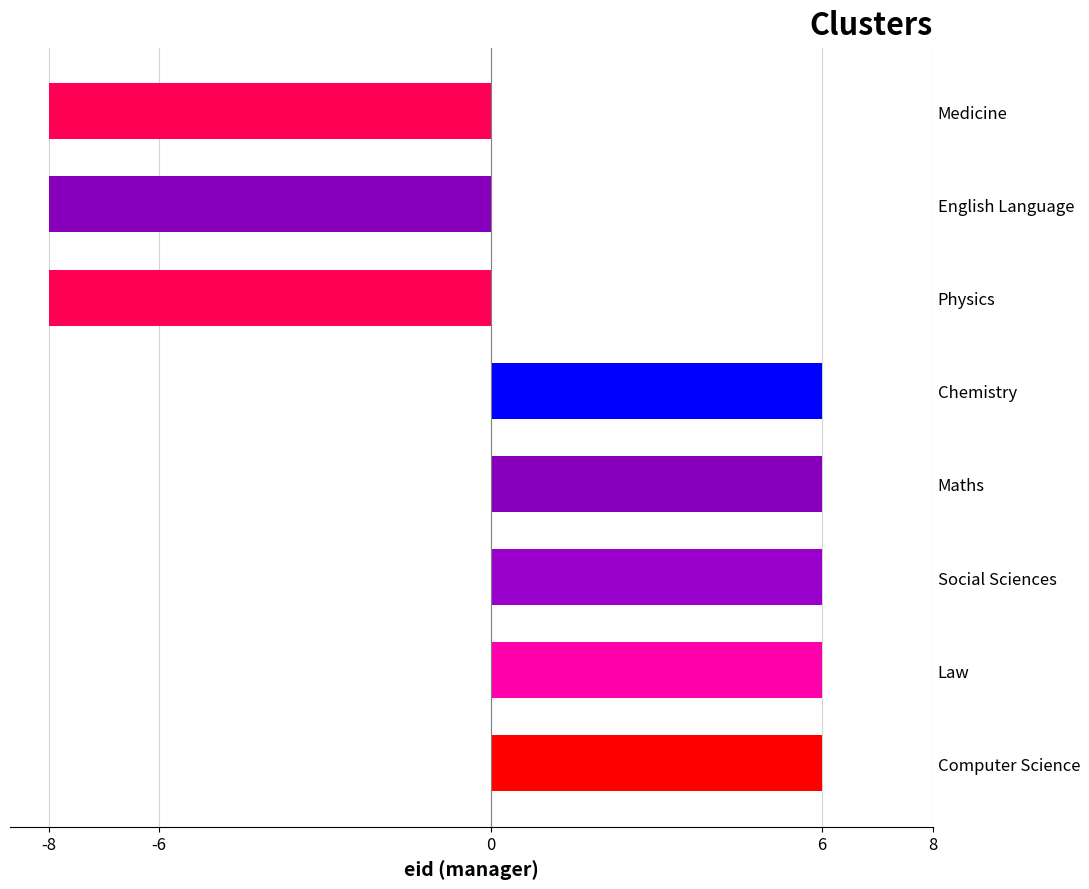

What is the difference between the values at English Language and Social Sciences?

14